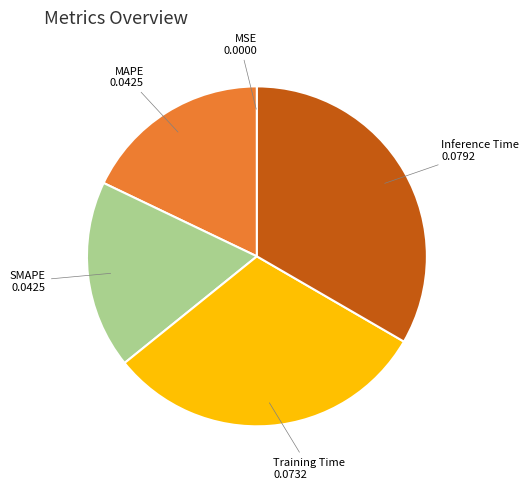

Which slice is the largest?

Inference Time